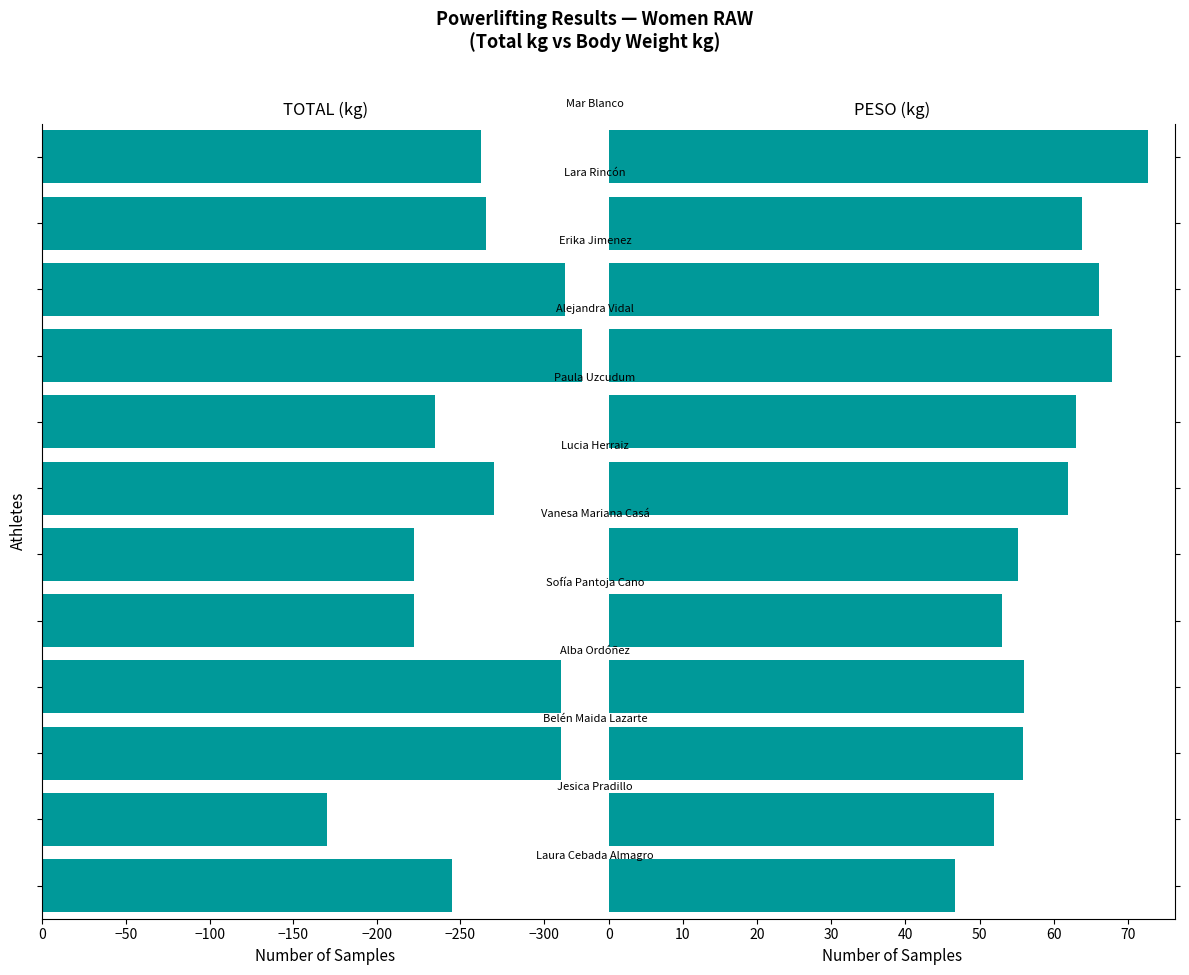

At −350, list the series in order from largest to smallest.

PESO (kg), TOTAL (kg)